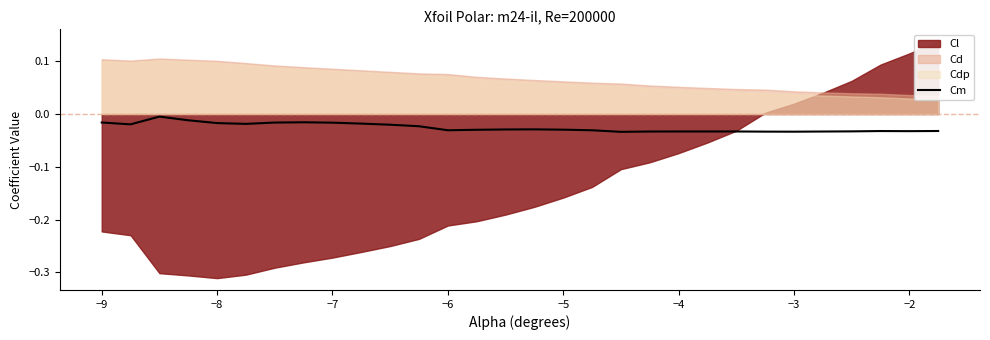

Does the chart have visible grid lines?

No